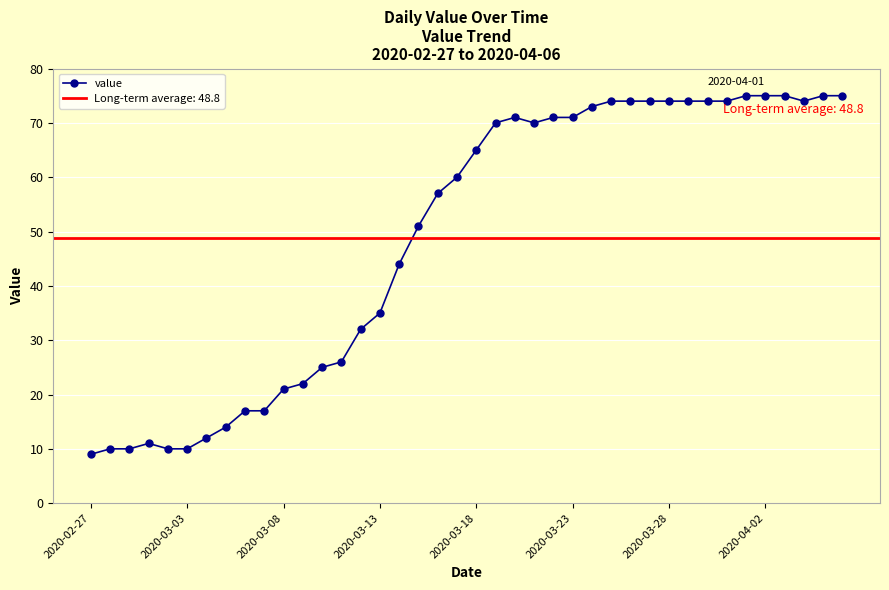

How many points are lower than both their immediate neighbors (excluding endpoints)?

2